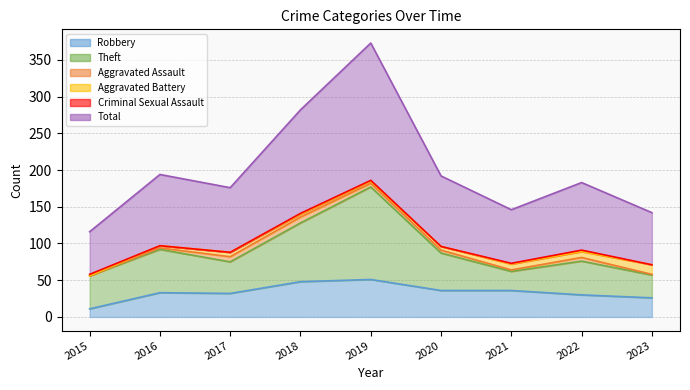

What are all the series names shown in the legend?

Robbery, Theft, Aggravated Assault, Aggravated Battery, Criminal Sexual Assault, Total